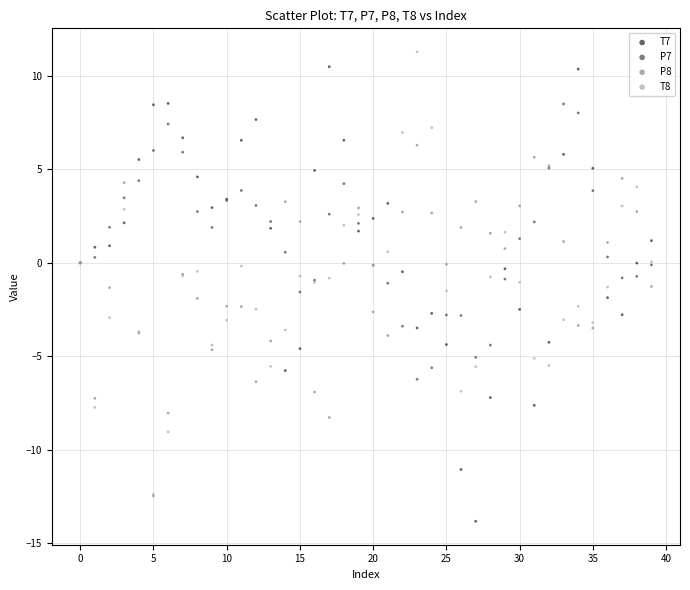

What are all the series names shown in the legend?

T7, P7, P8, T8